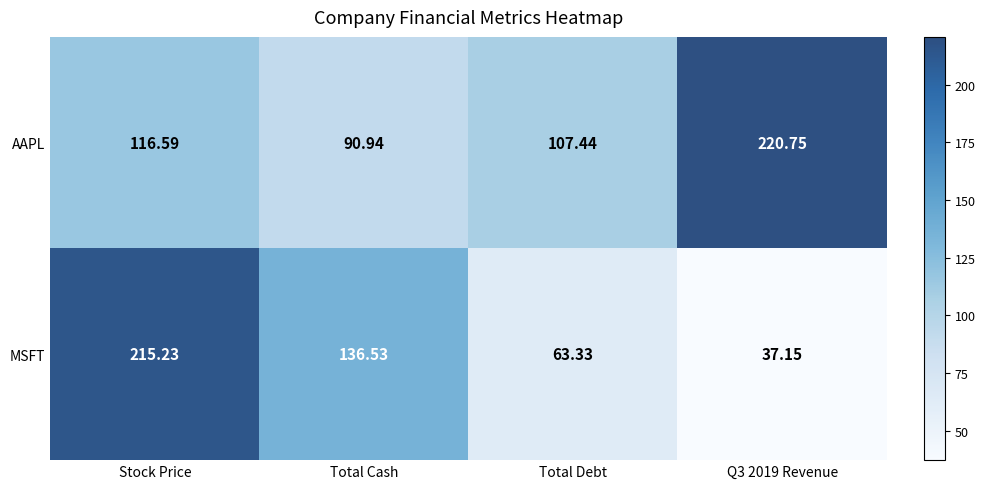

How many categories are shown in the chart?

4